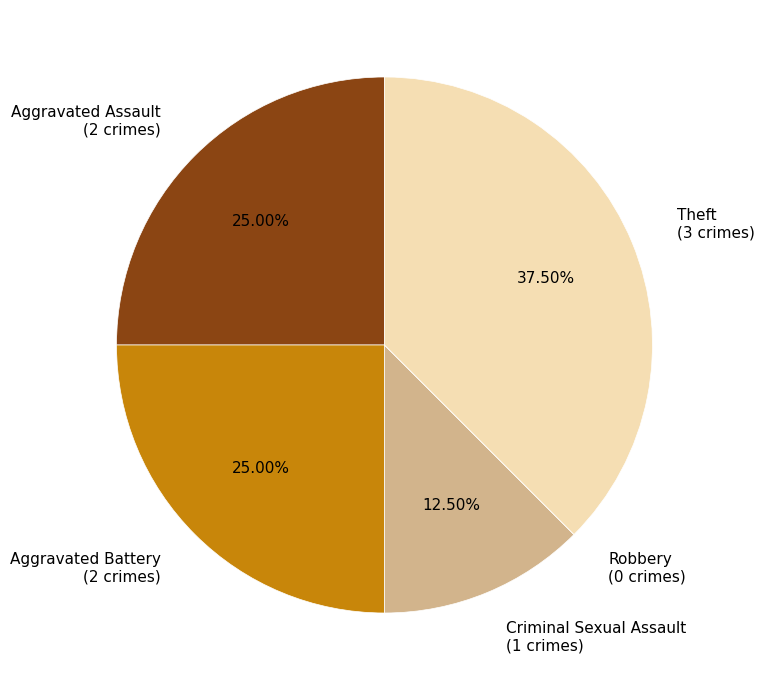

Is there a majority slice in this chart?

No